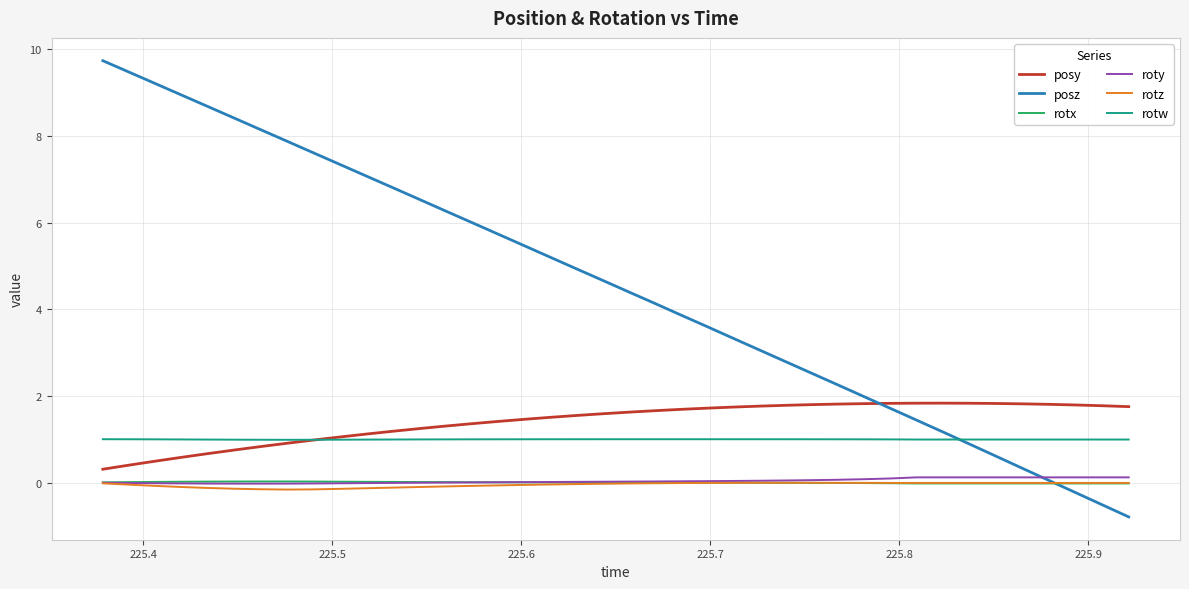

What is the greatest value displayed?

9.7